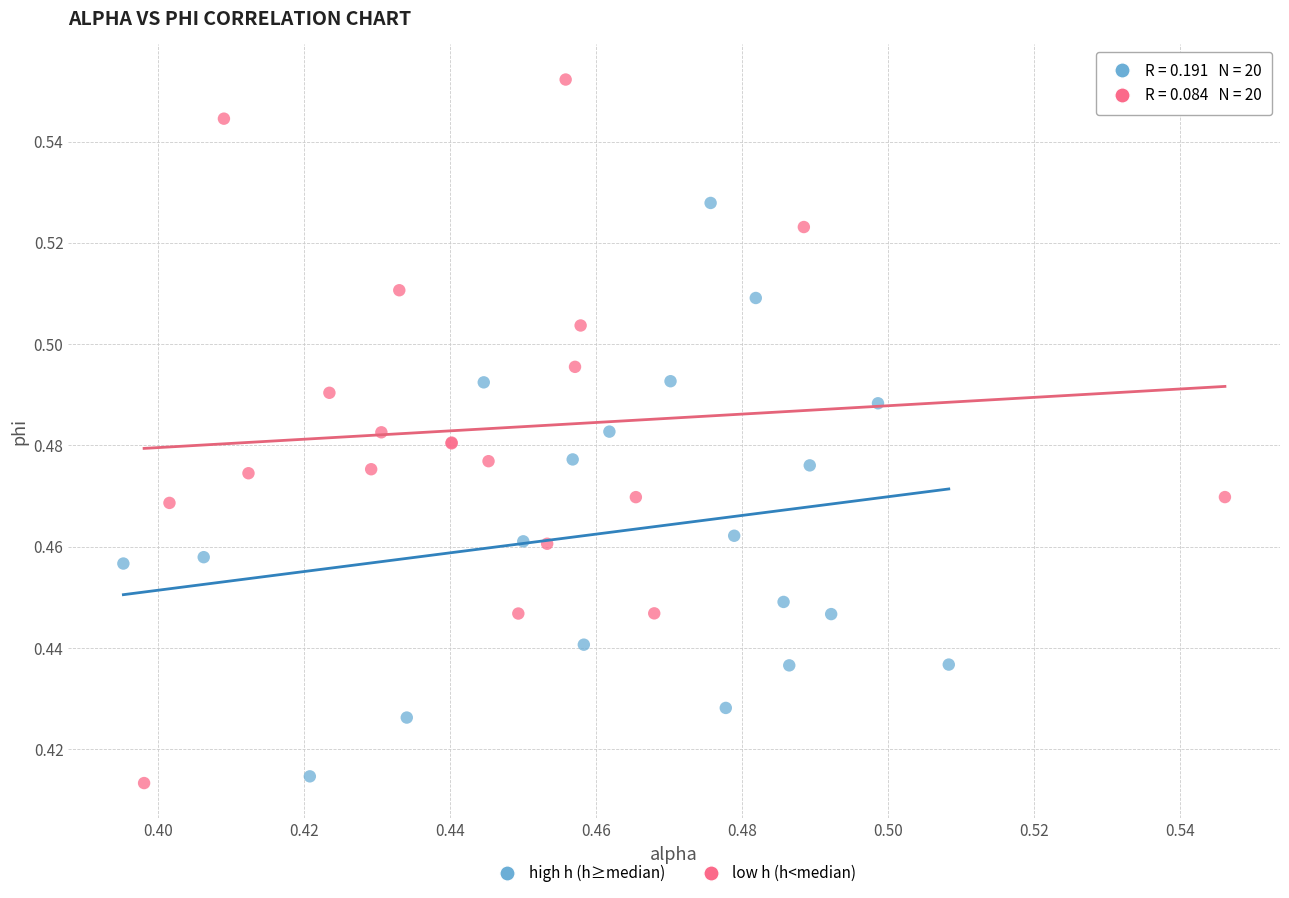

Which series contains the lowest Y value?

low h (h<median)